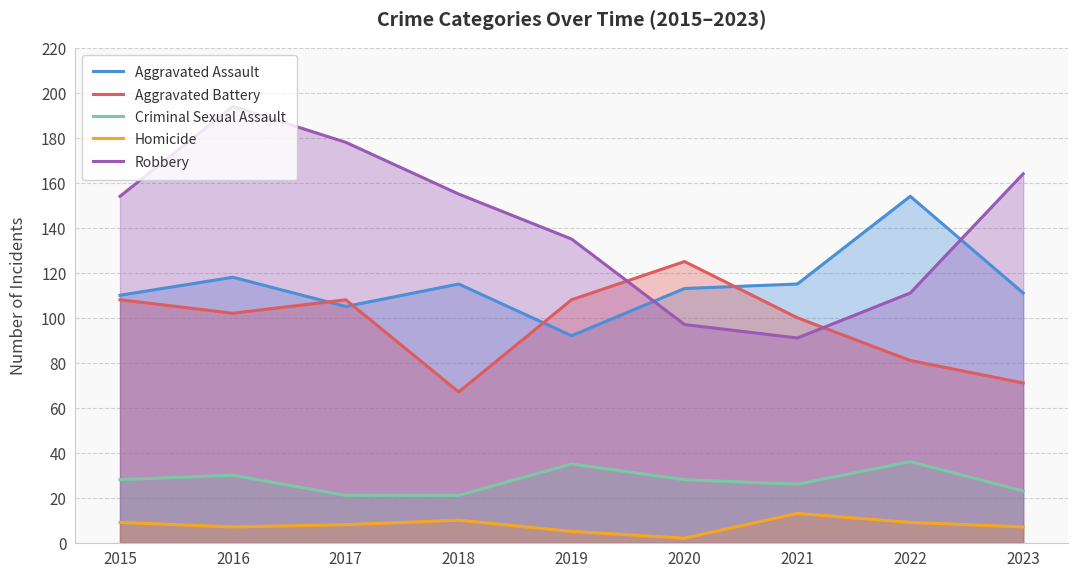

True or false: Criminal Sexual Assault and Aggravated Assault cross at least once.

False